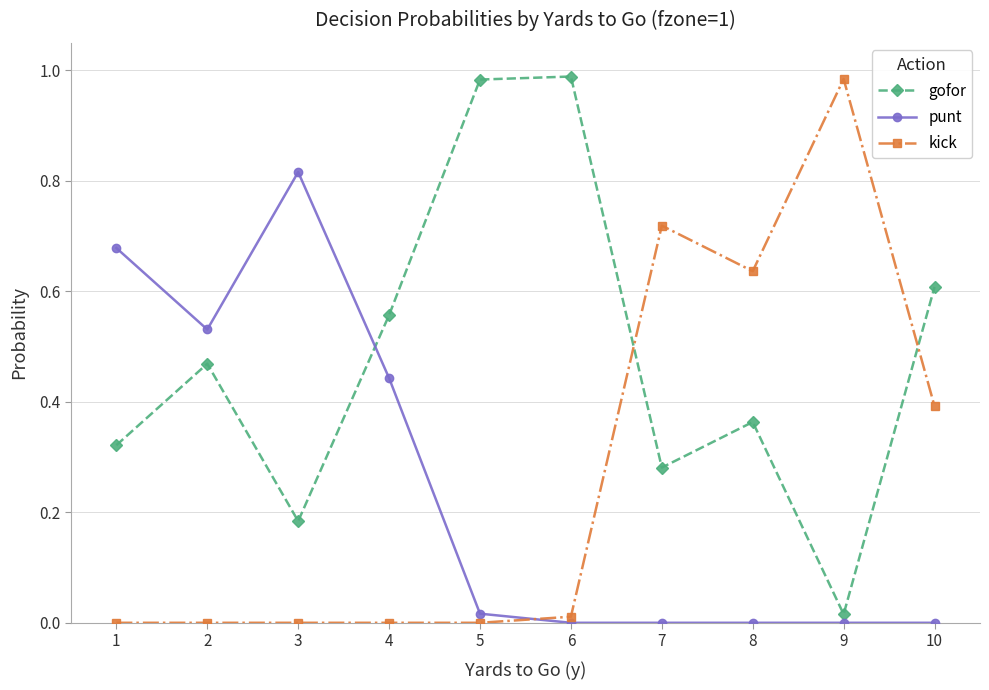

Which series has the largest total across all categories?

gofor